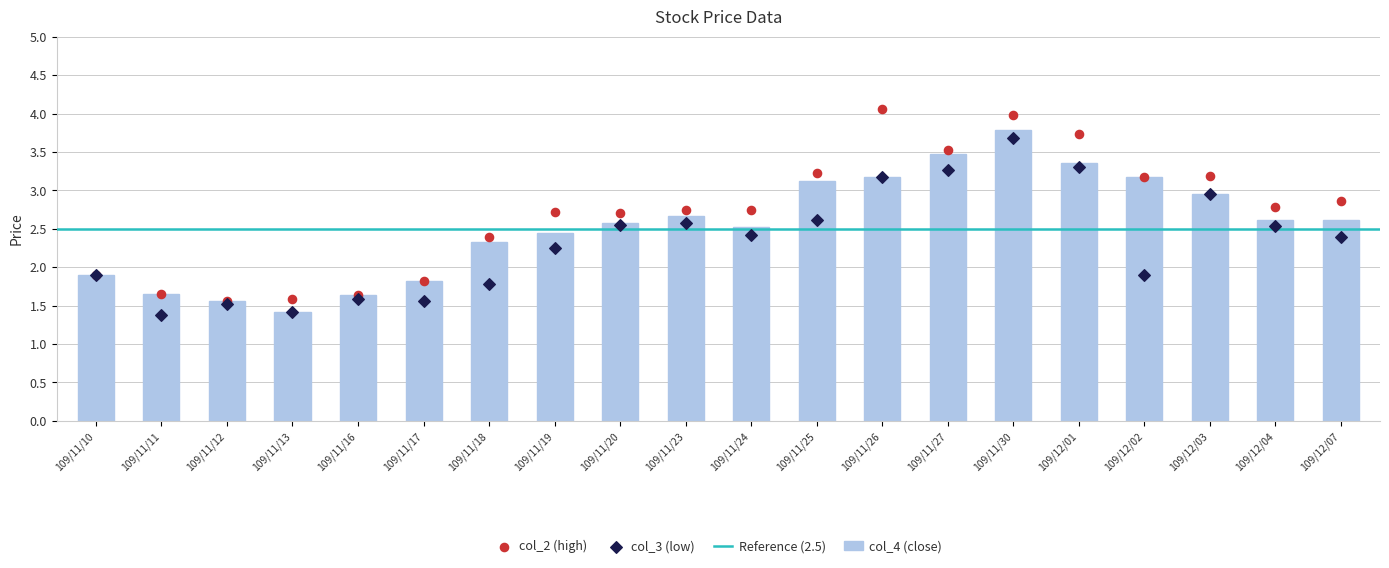

Which series has the largest total across all categories?

col_2_high